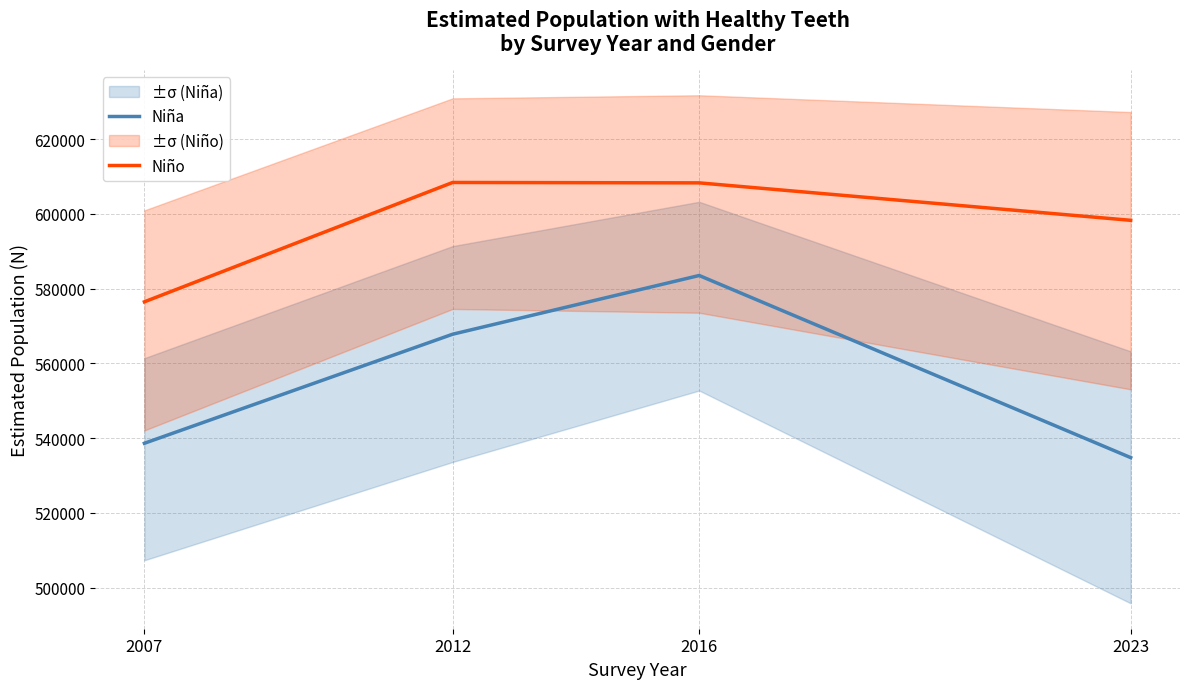

What are all the series names shown in the legend?

Niña, Niño